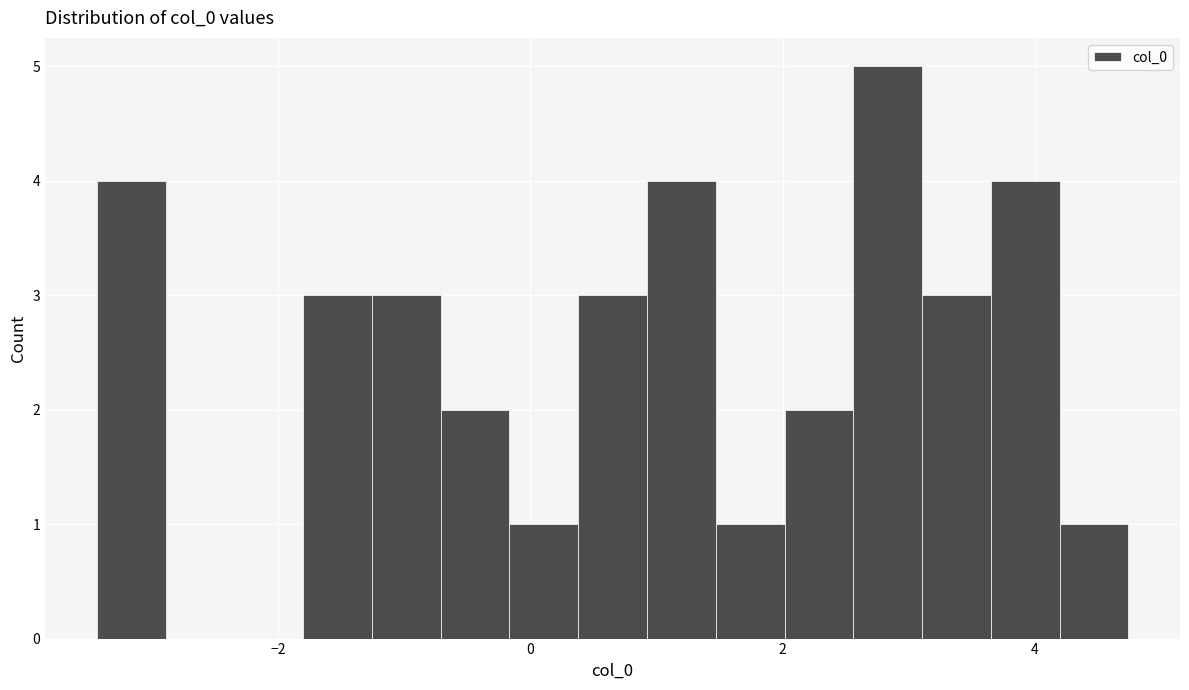

Around what value on the x-axis is the tallest bar? Give the approximate position of its centre, as read against the axis.

2.8